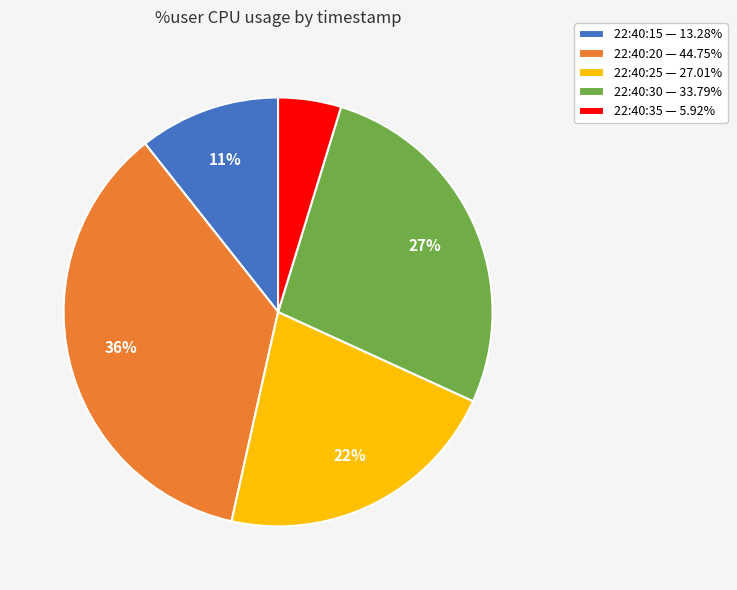

To the nearest percent, what percentage of the pie is 22:40:25?

22%